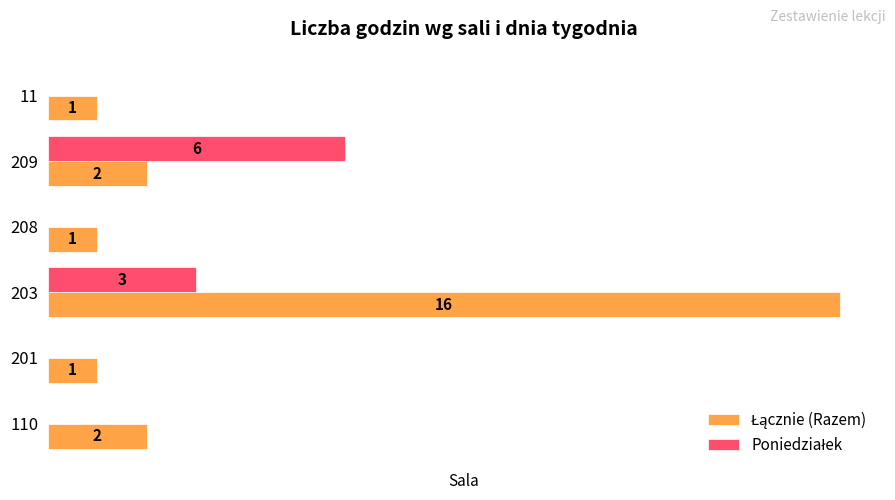

Reading left to right, transcribe all the data shown in this chart.

Łącznie (Razem): 0=2	1=1	2=16	3=1	4=2	5=1
Poniedziałek: 0=0	1=0	2=3	3=0	4=6	5=0